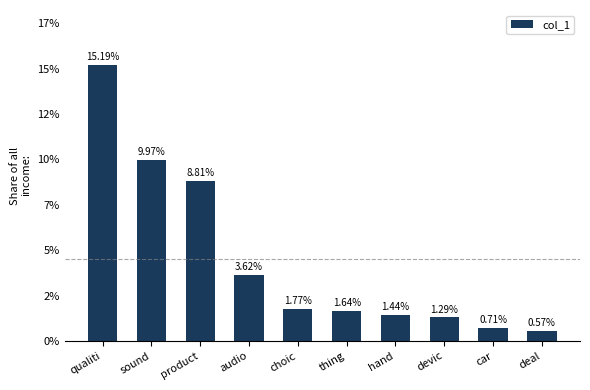

At which category does the chart reach its peak across all series?

qualiti